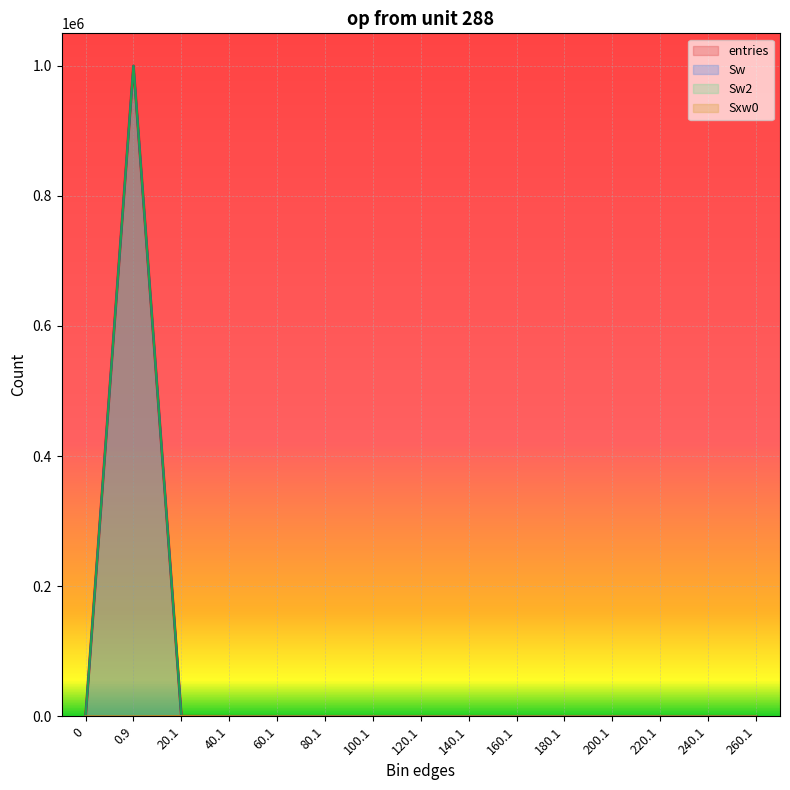

True or false: Sw and Sw2 cross at least once.

False